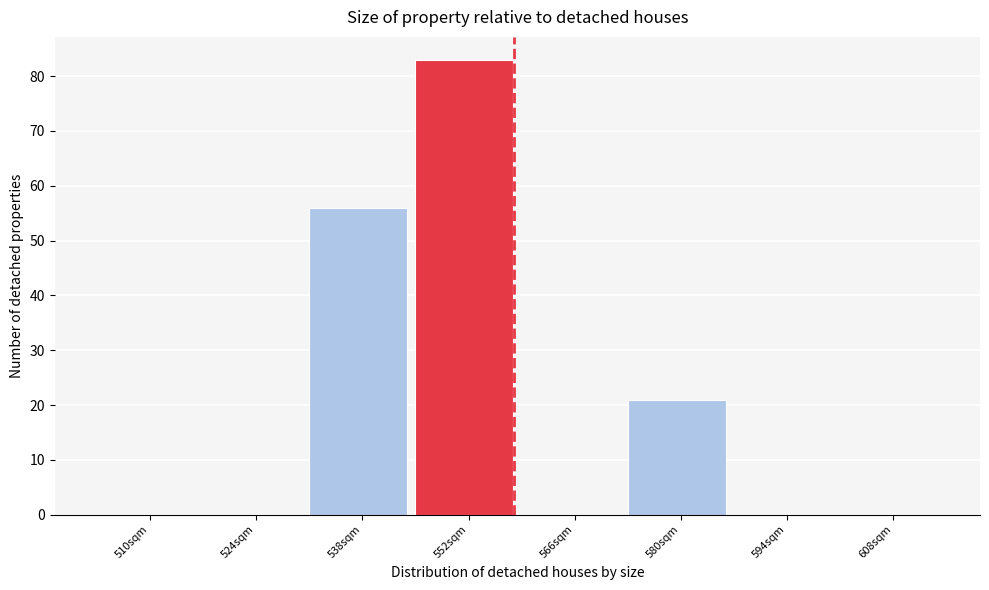

Reading left to right, extract all data points from this chart.

510sqm=0	524sqm=0	538sqm=56	552sqm=83	566sqm=0	580sqm=21	594sqm=0	608sqm=0